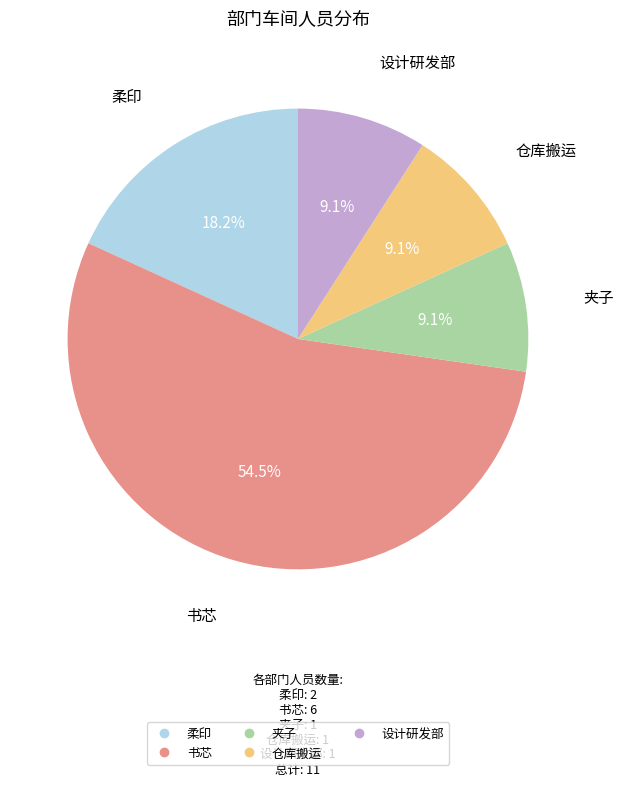

Between 柔印 and 书芯, which is larger?

书芯